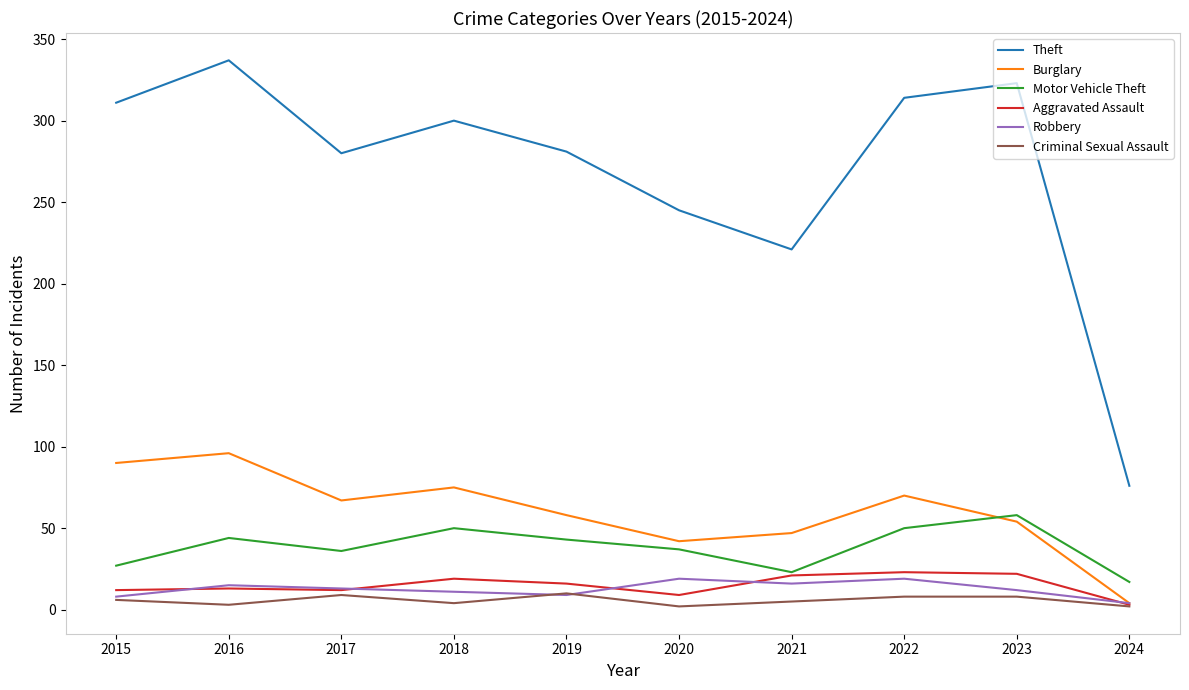

What is the total value across all series at 2016?

508